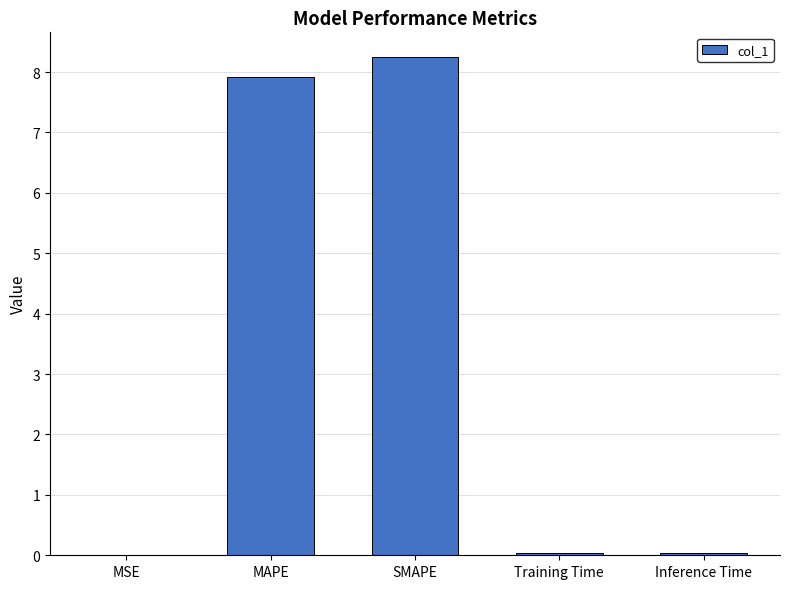

True or false: the data shows 1.7 at MAPE.

False